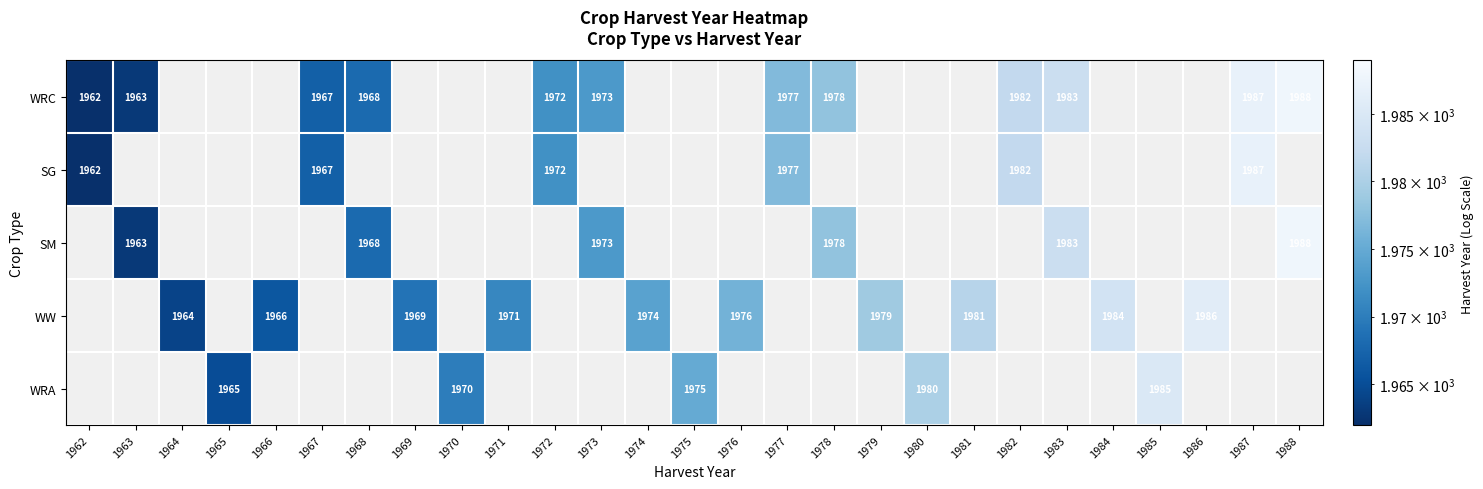

At which category is the sum across all series the highest?

1988